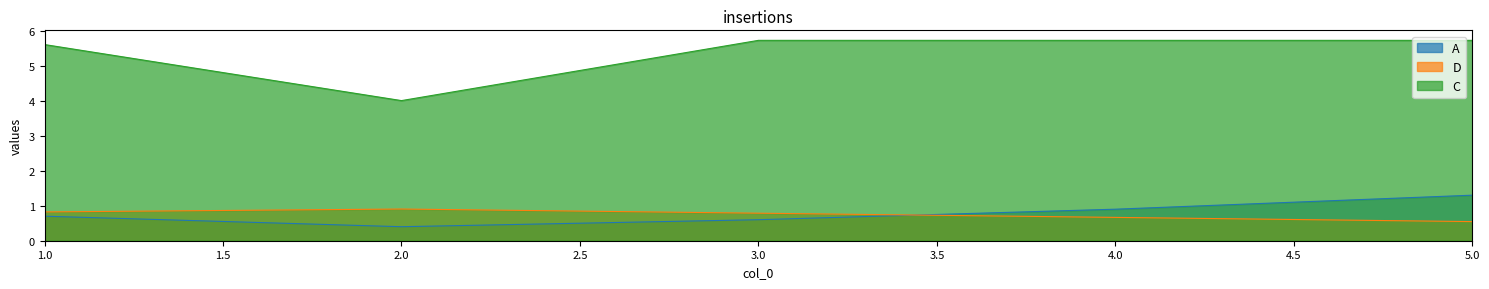

Does the chart have visible grid lines?

No